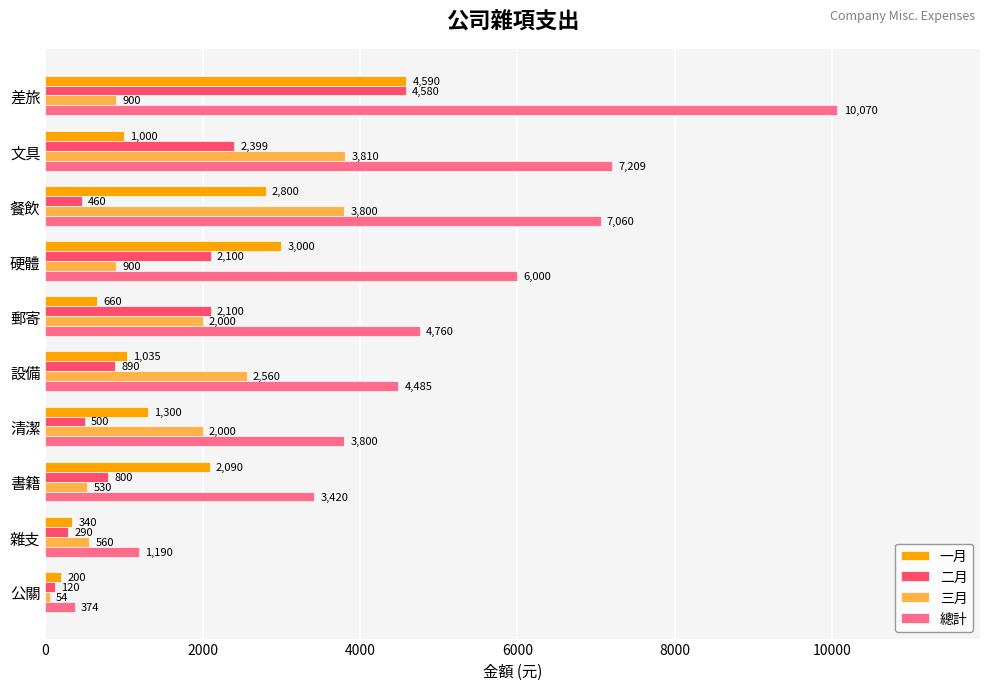

What is the sum of all 三月 values?

17114